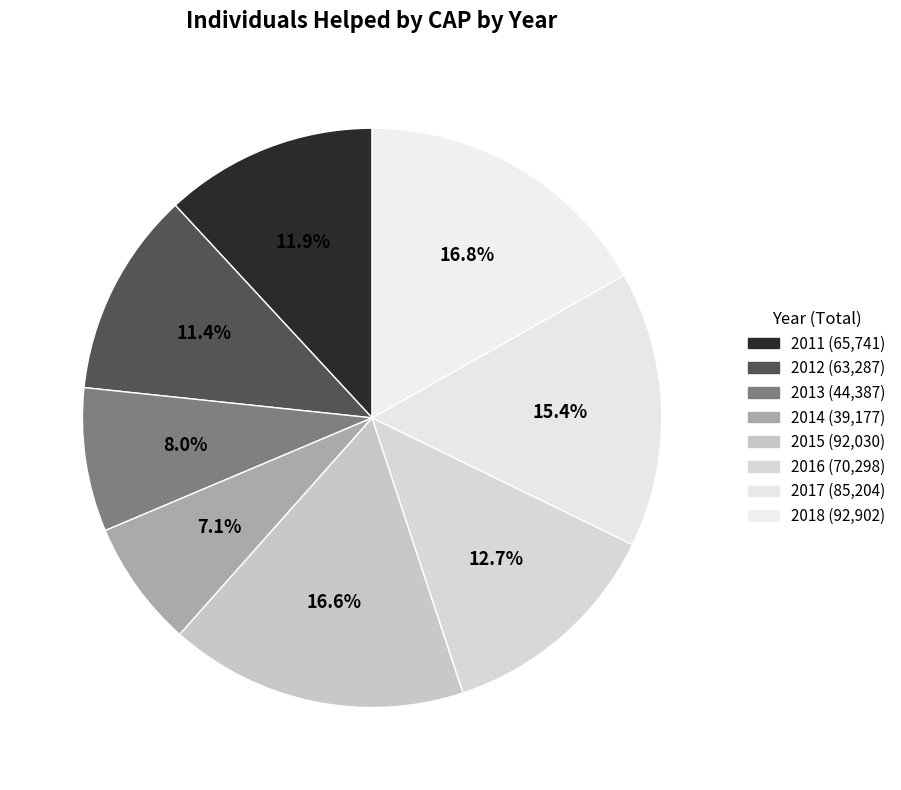

To the nearest percent, what is the combined percentage of 2014 and 2011?

19%